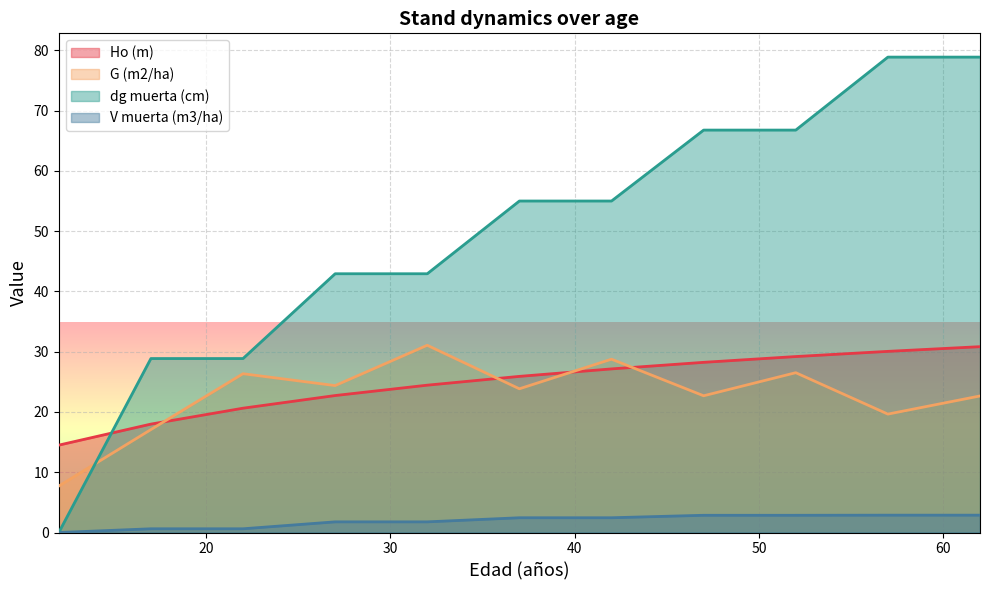

How many data points in Ho (m) are less than 25?

5